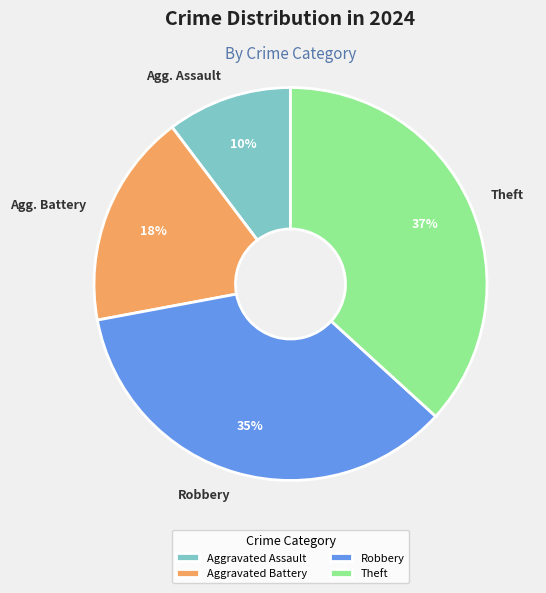

Is there any slice that represents more than half of the pie?

No